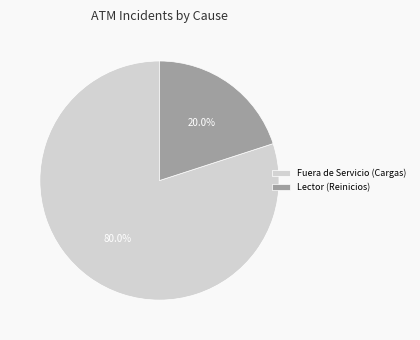

How many segments does this pie chart have?

2